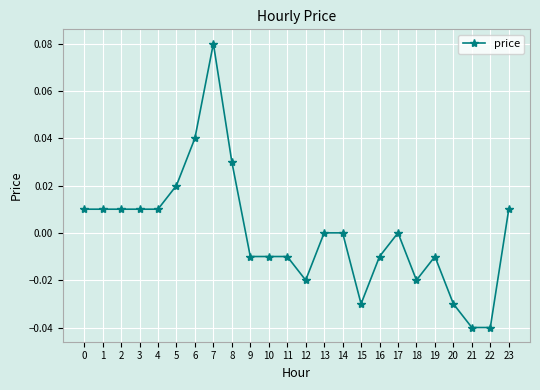

Between 20 and 5, which is larger?

5